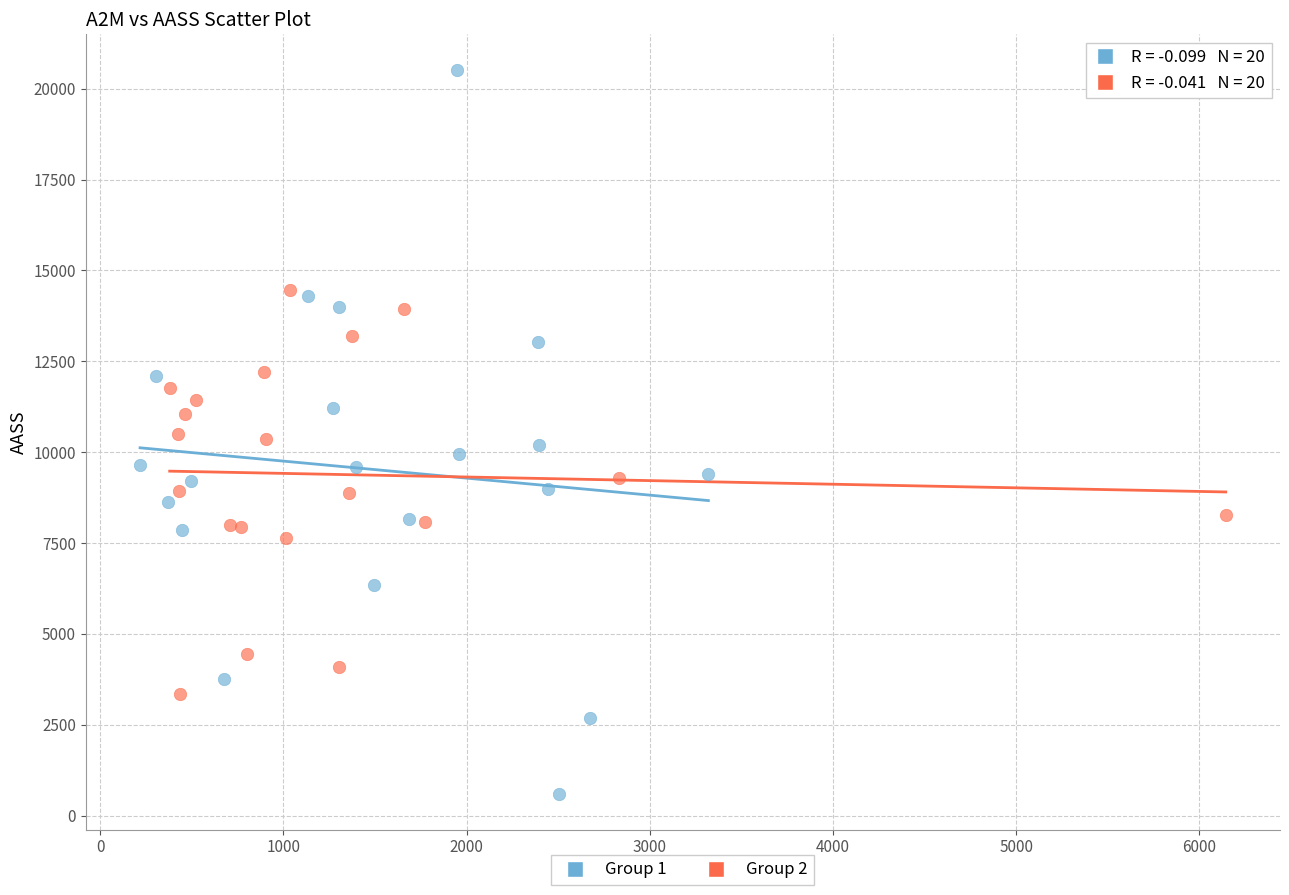

Which series contains the lowest Y value?

Group 1